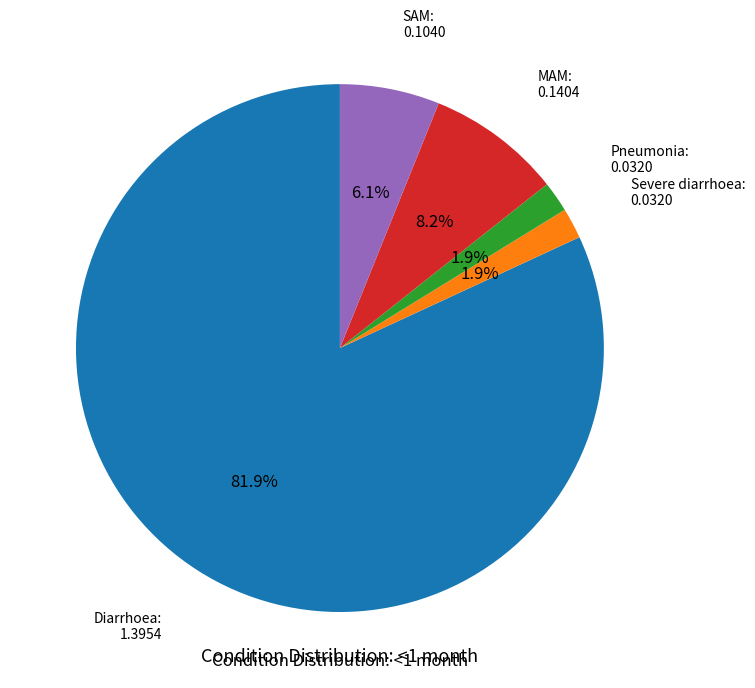

Count the number of slices in the pie.

5